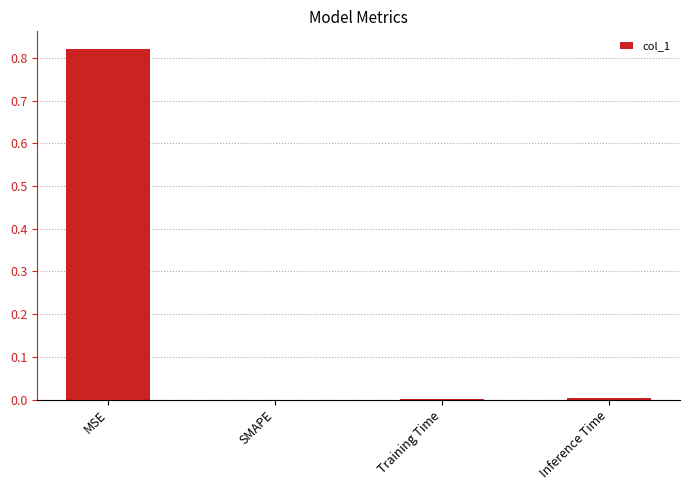

Which has a higher value, MSE or SMAPE?

MSE